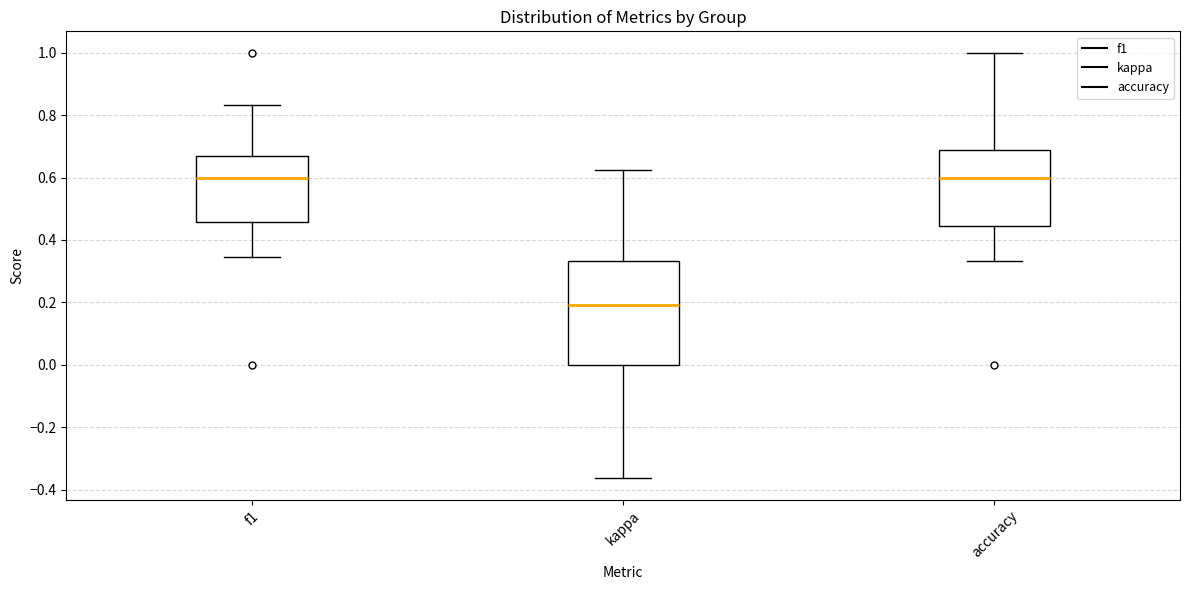

Comparing the boxes themselves (not the whiskers), which one is the tallest?

kappa